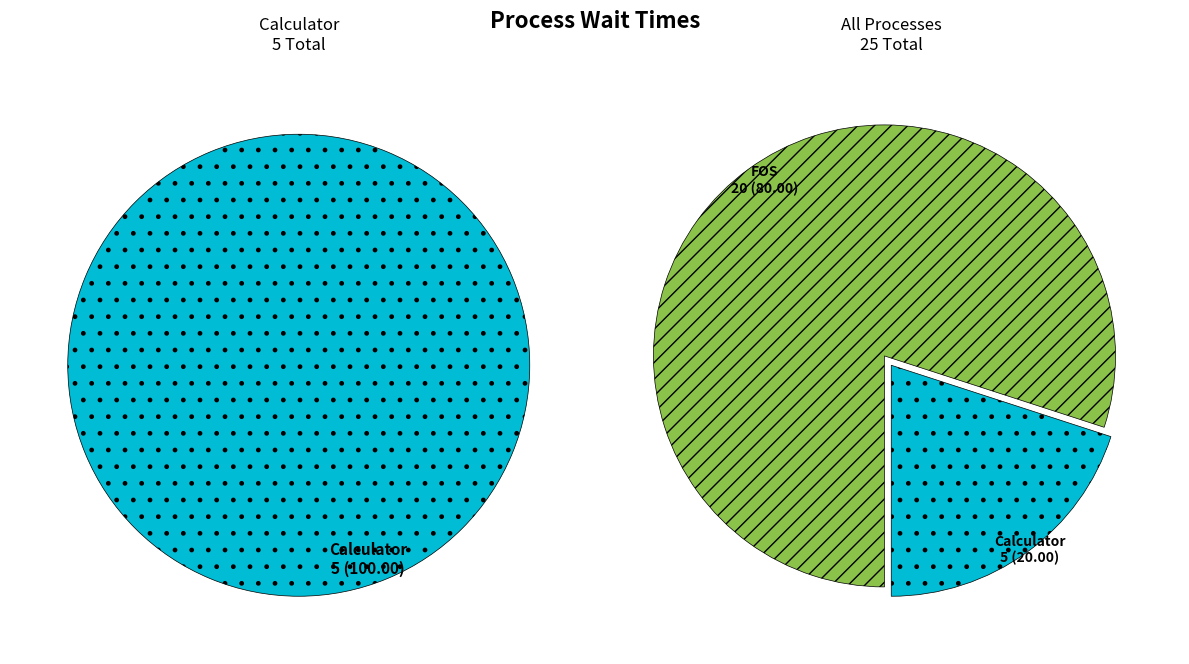

Does any single category account for the majority?

Yes